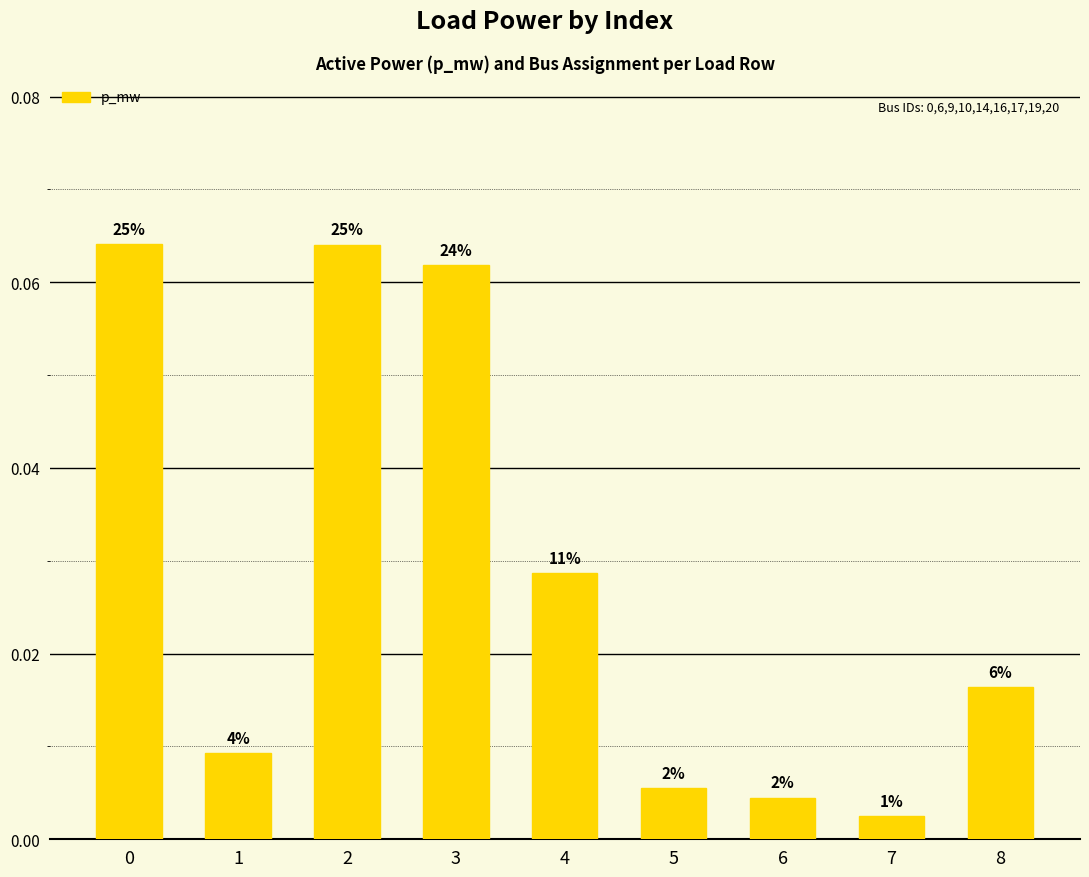

Read the value at 2.

0.1